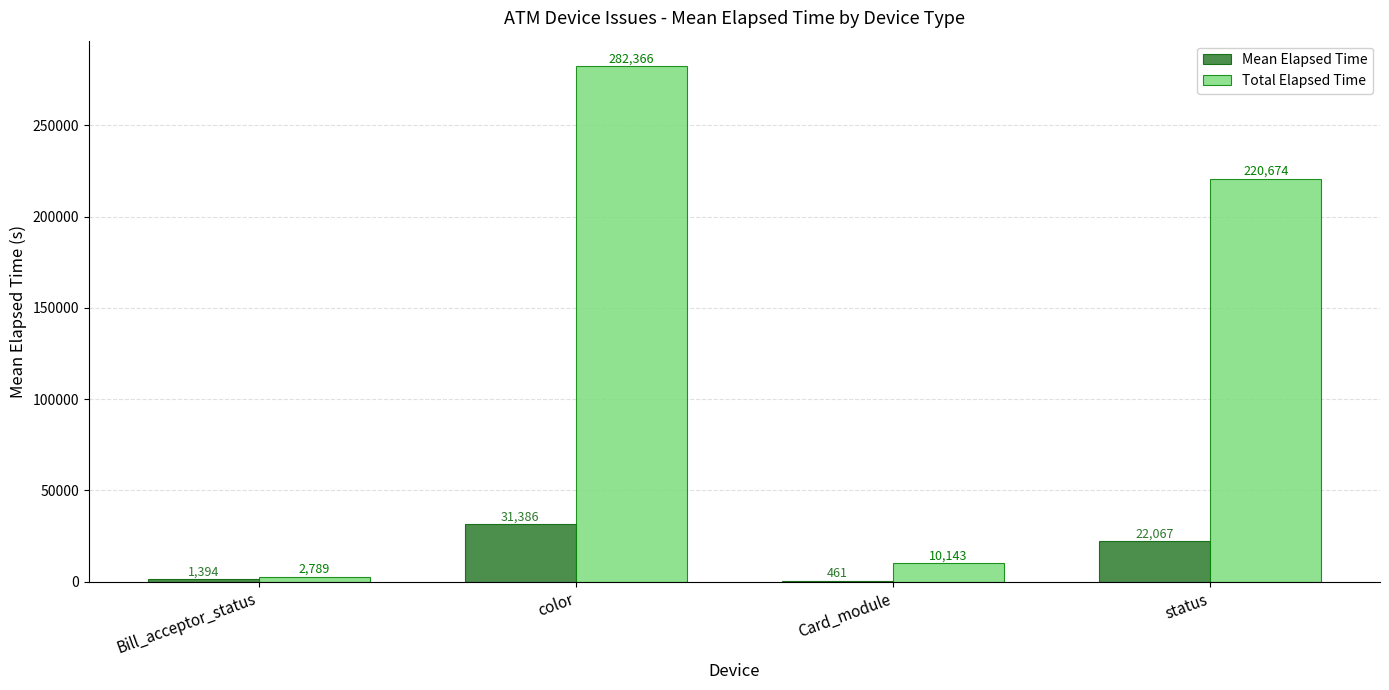

Which series has the largest total across all categories?

Total Elapsed Time